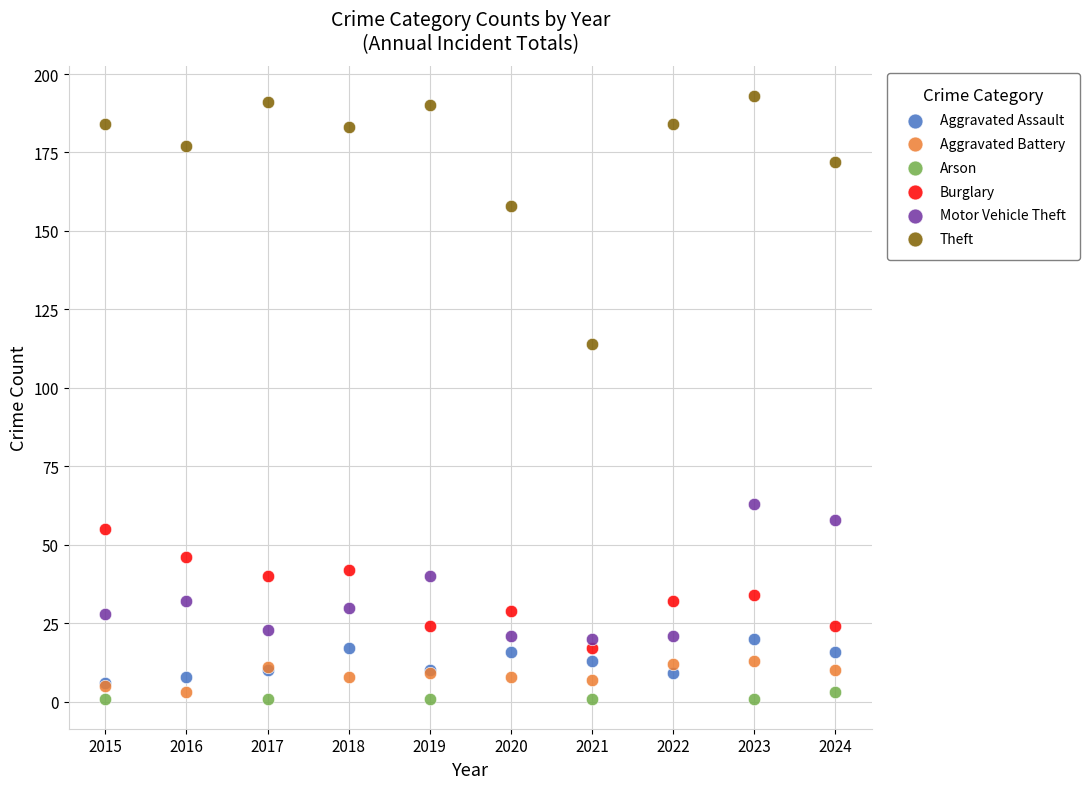

Which series contains the lowest Y value?

Arson